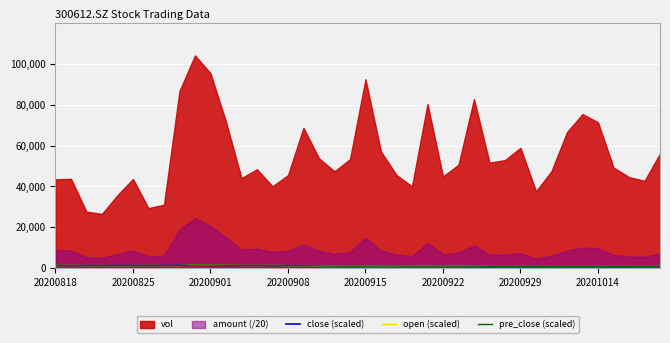

What value does the close (scaled) series have at 20200915?

944.1